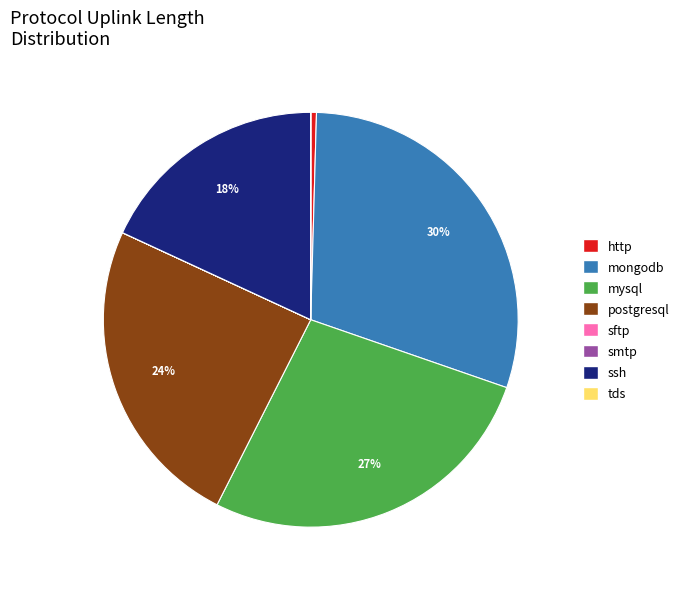

Which category has the biggest portion of the pie?

mongodb